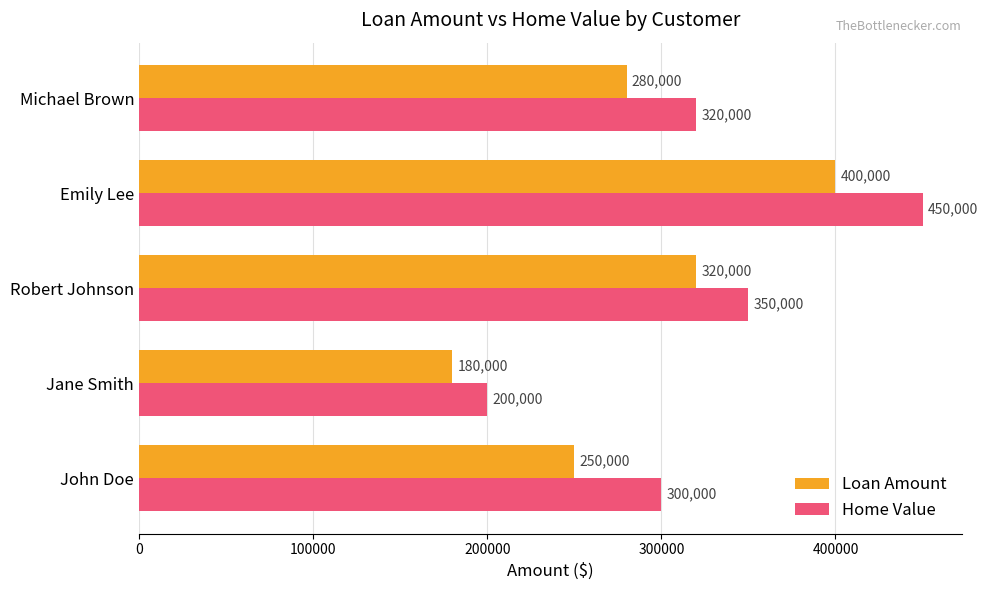

What is the maximum value shown in the chart?

450000